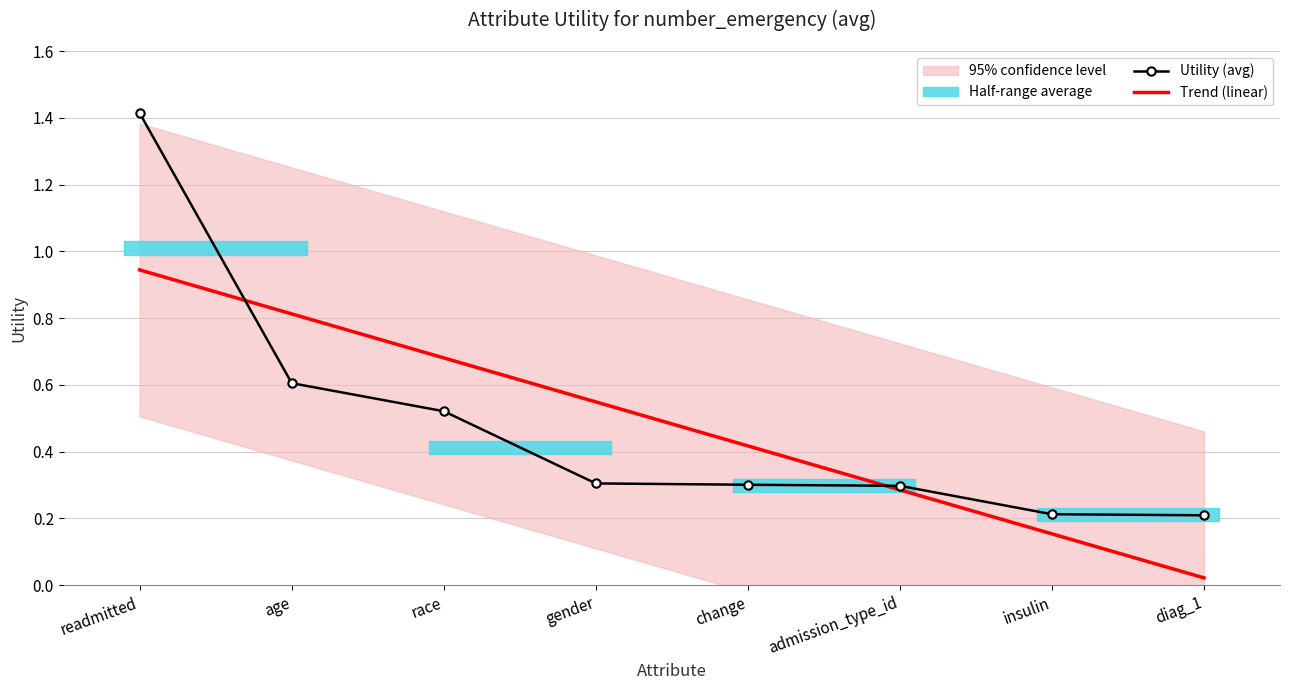

The value of Utility (avg) at readmitted is 1.4. True or false?

True